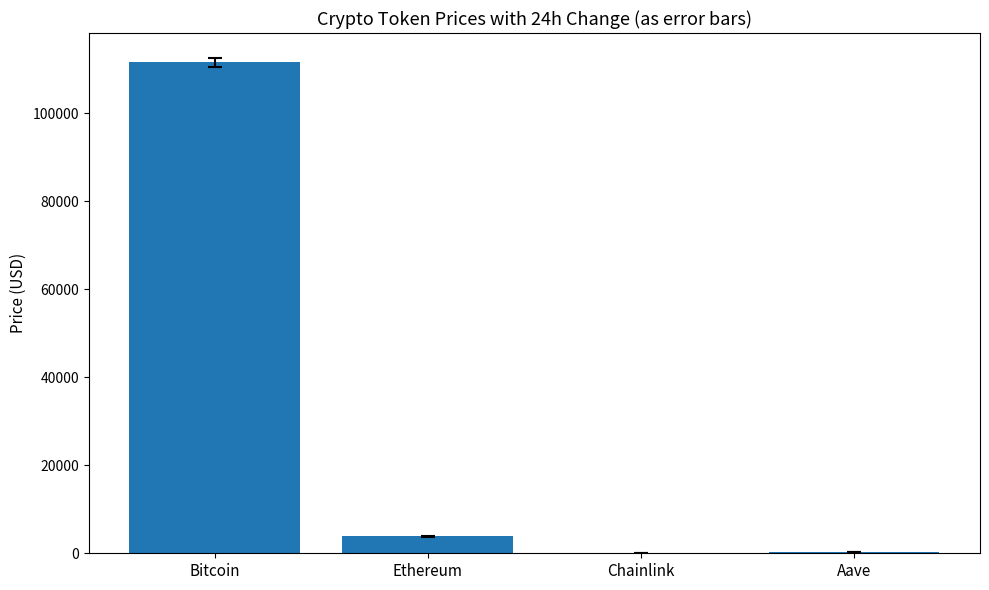

How many categories are shown in the chart?

4